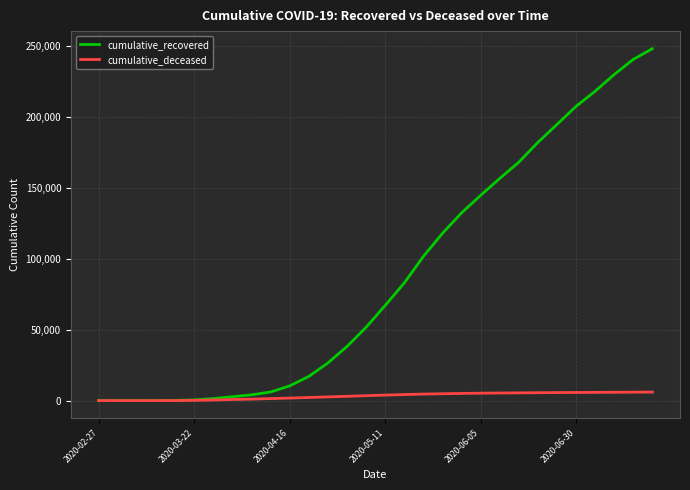

What is the difference between the maximum and second lowest values in the cumulative_recovered series?

248121